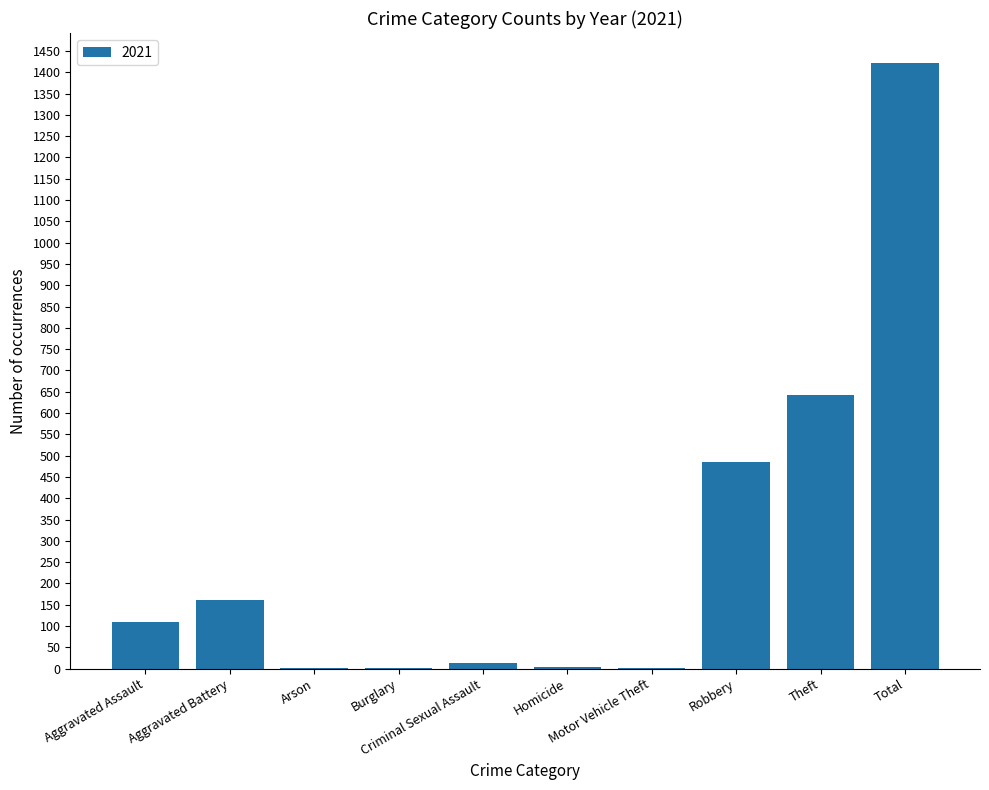

Is it true that the value at Theft is 642?

True